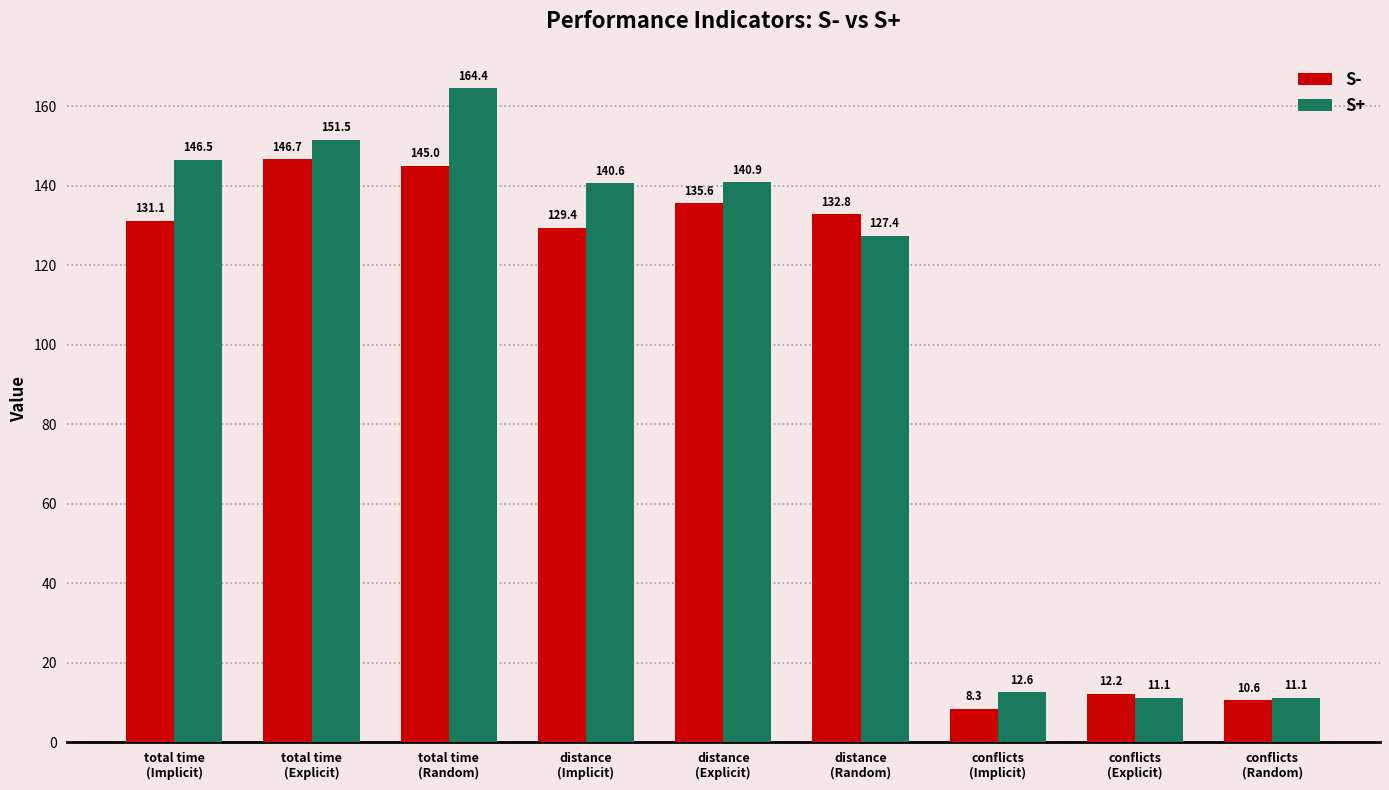

How many values in the S+ series exceed 140?

5